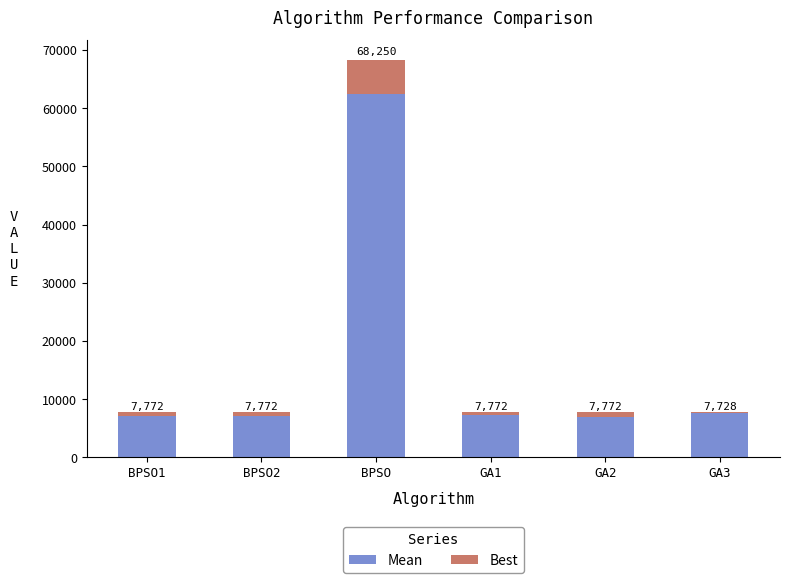

At which label is Mean closest to 34706?

GA3